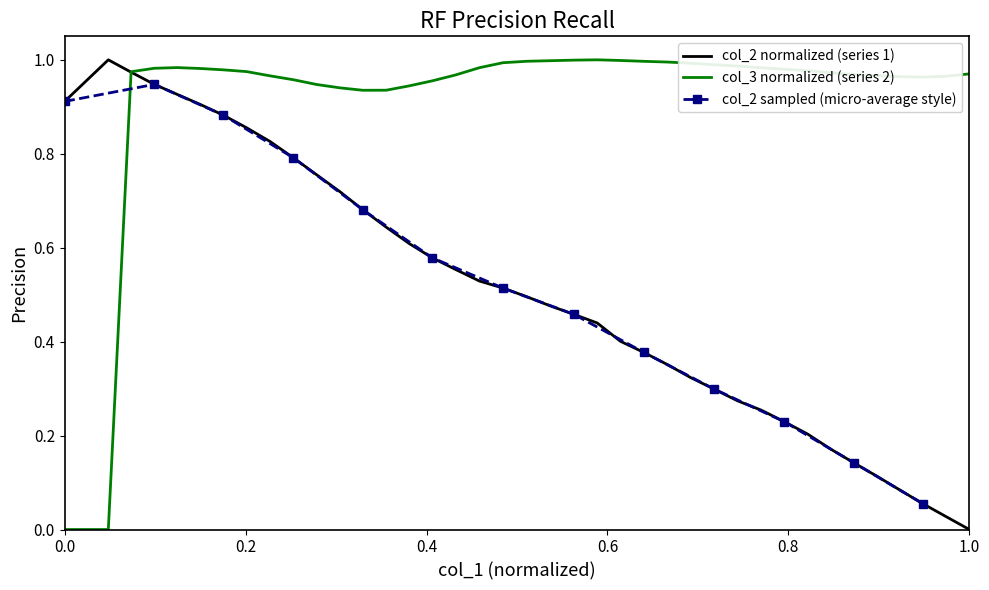

Count the number of categories in the chart.

39